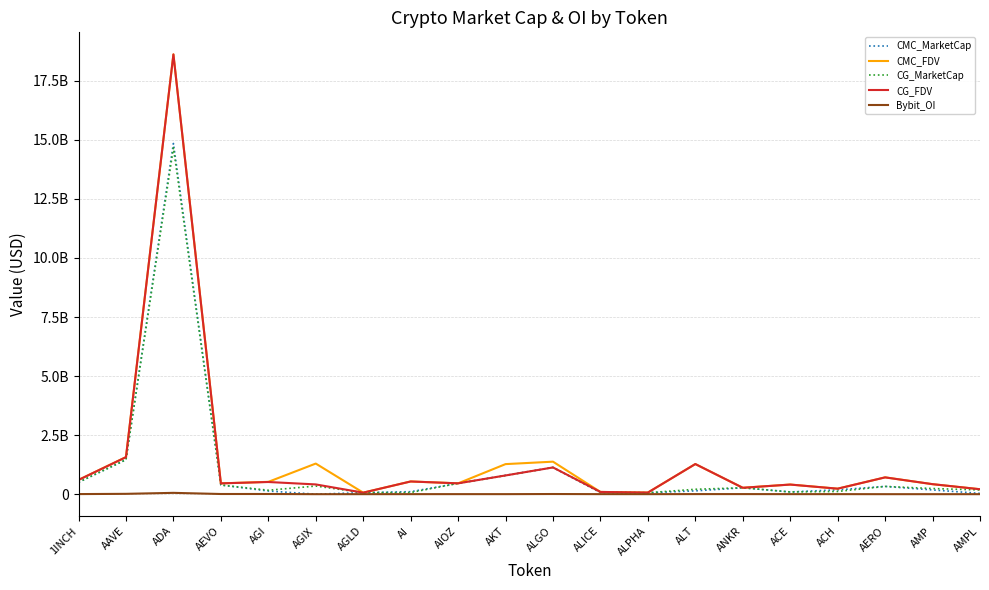

Is this an area chart (filled region under the line)?

No